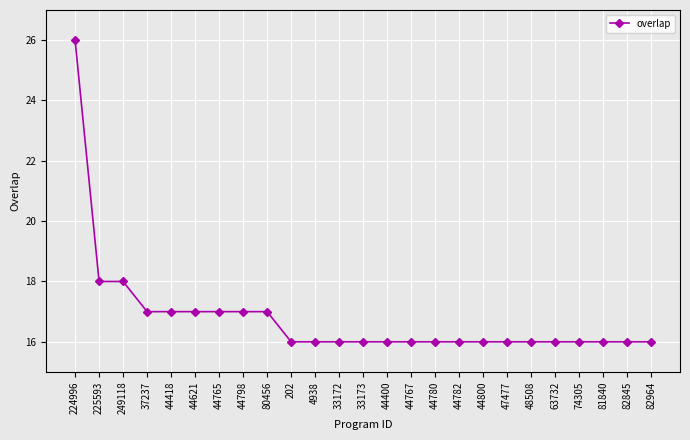

Between 44798 and 33173, which is larger?

44798